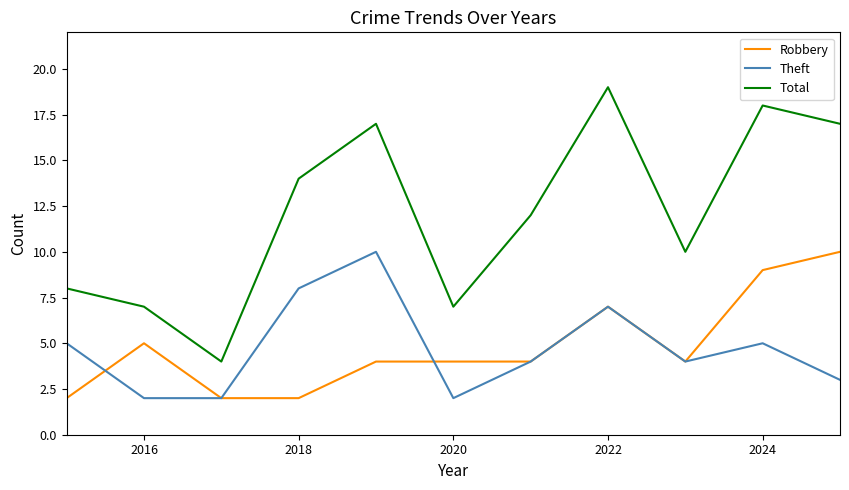

Which series has the largest total across all categories?

Total